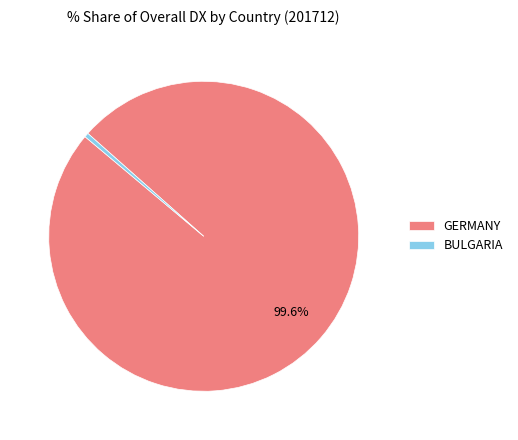

Do BULGARIA and GERMANY together represent more than half of the pie?

Yes